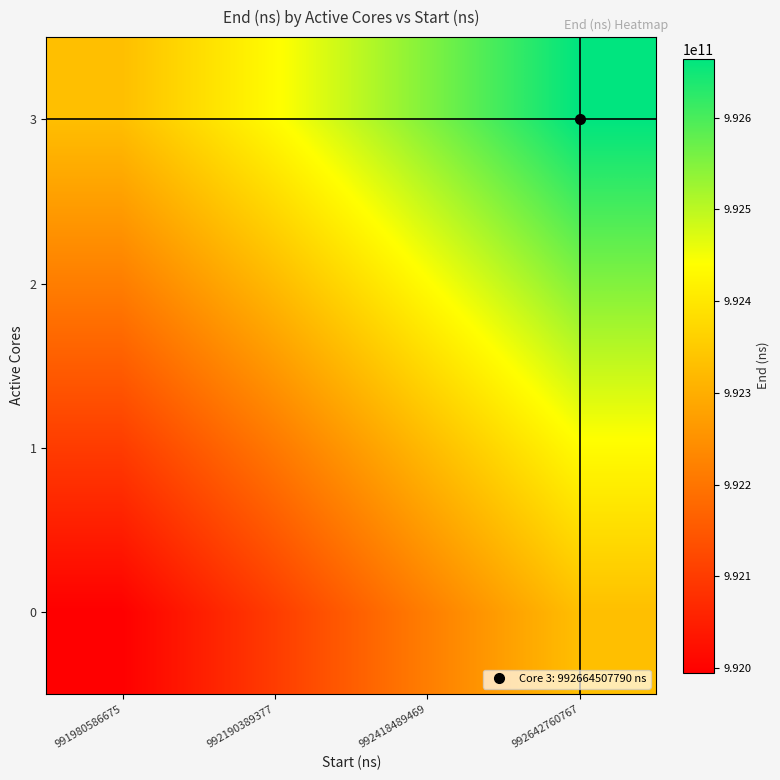

List the series in order of their peak value, lowest first.

0, 1, 2, 3